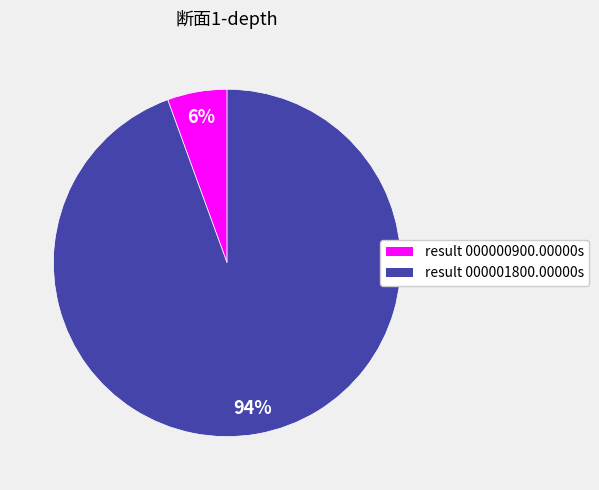

How many slices are in this pie chart?

2